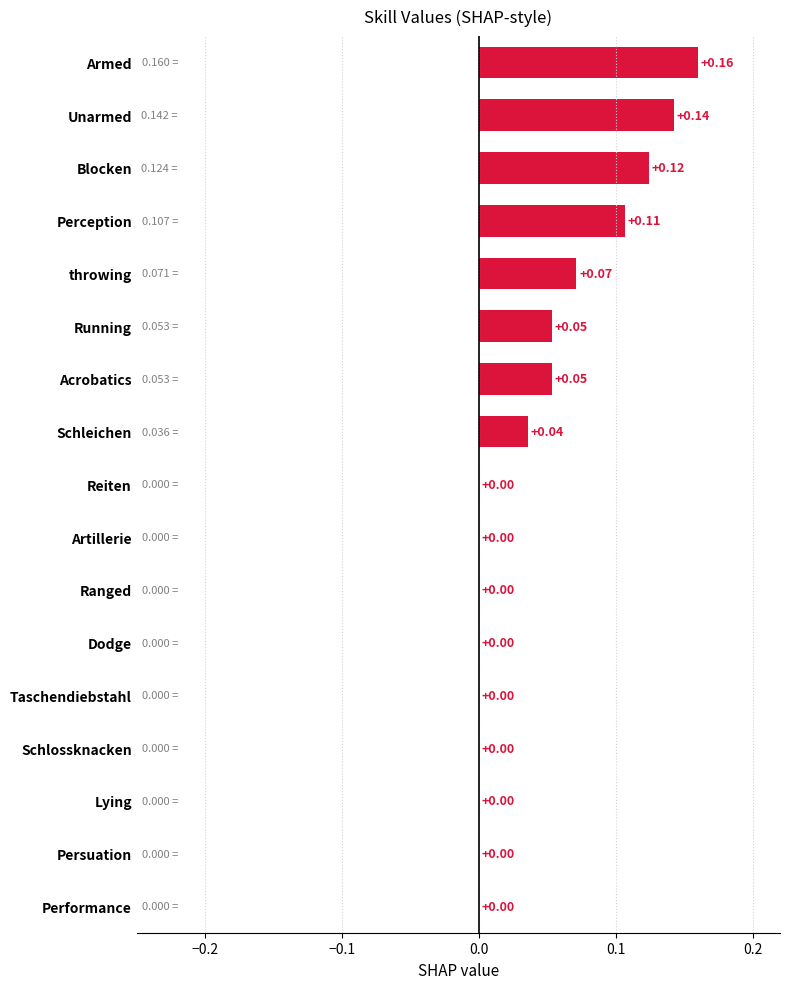

Are the bars grouped side by side (vs. stacked)?

No